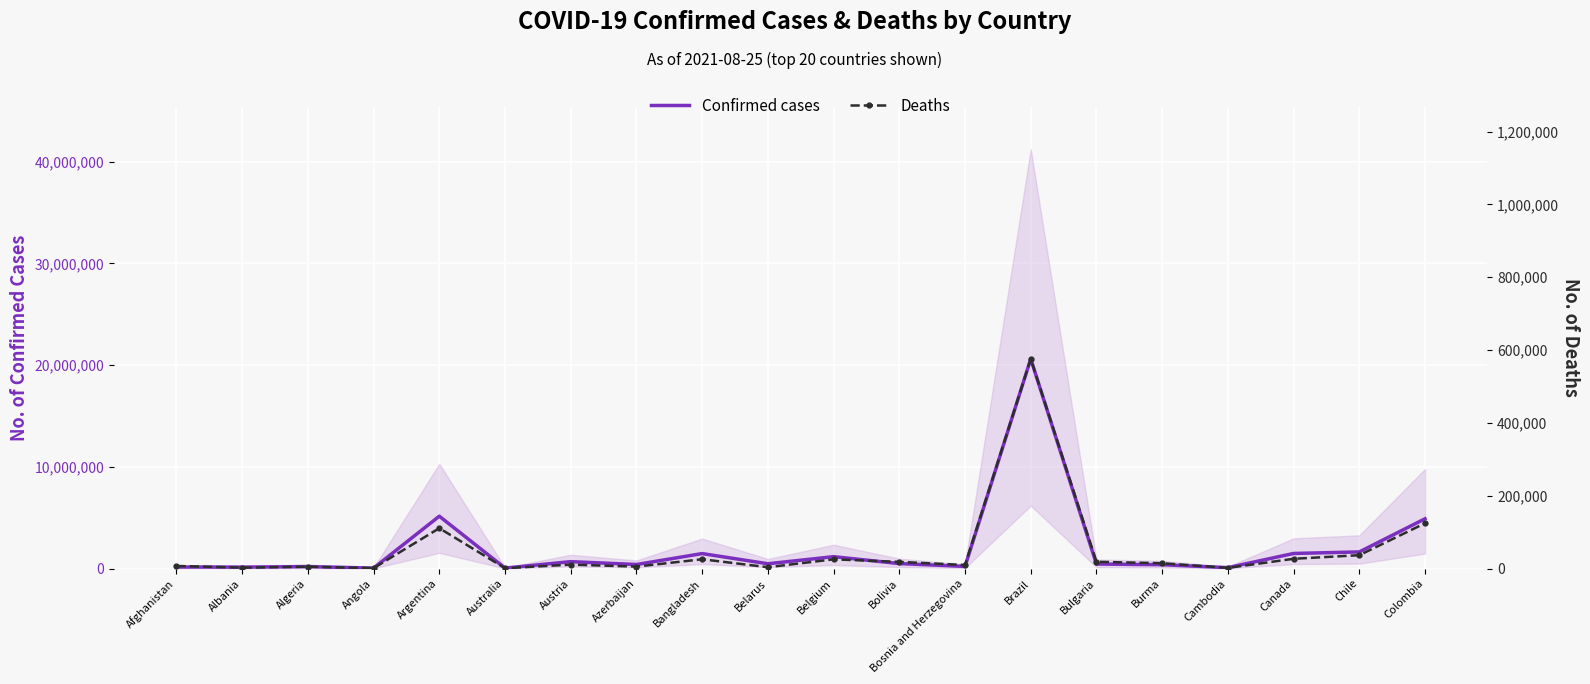

What is the difference between the maximum and minimum values in the Confirmed cases series?

20568526